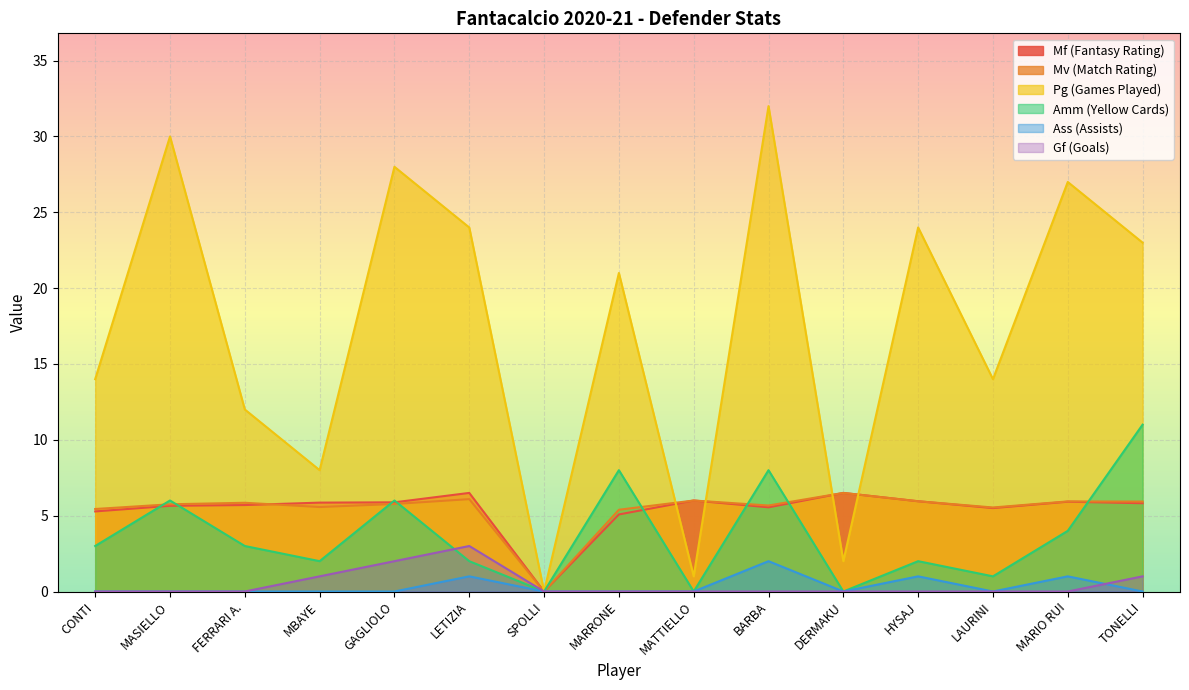

Which category has the highest value across all series?

BARBA